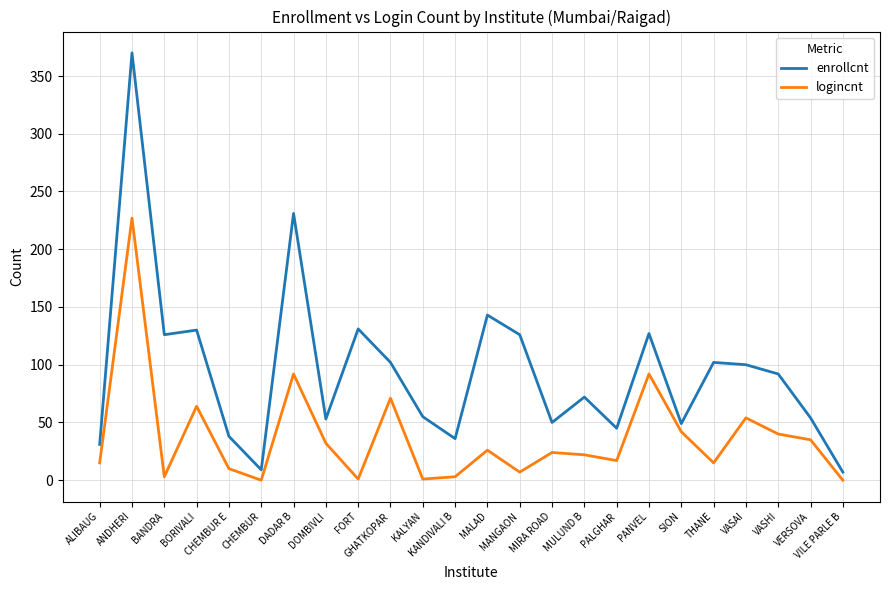

What position from the right is CHEMBUR?

19